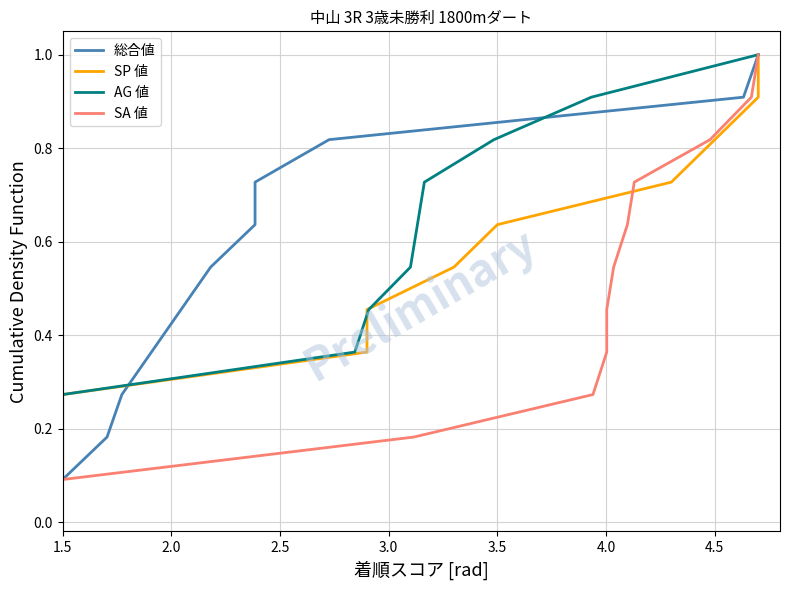

At which label does 総合値 reach its minimum?

1.5